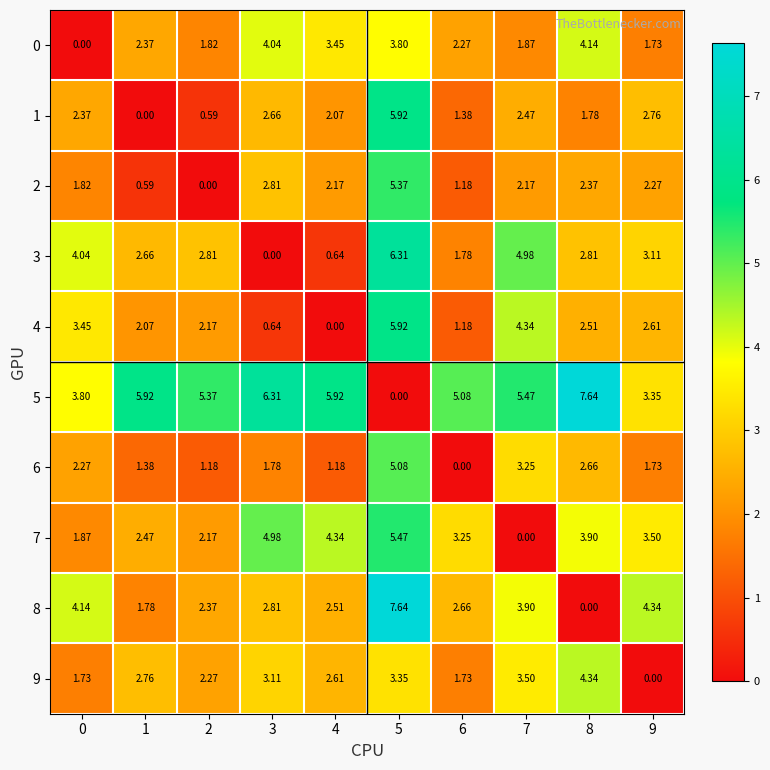

Is the value of 1 at 0 greater than the value of 7 at 2?

Yes